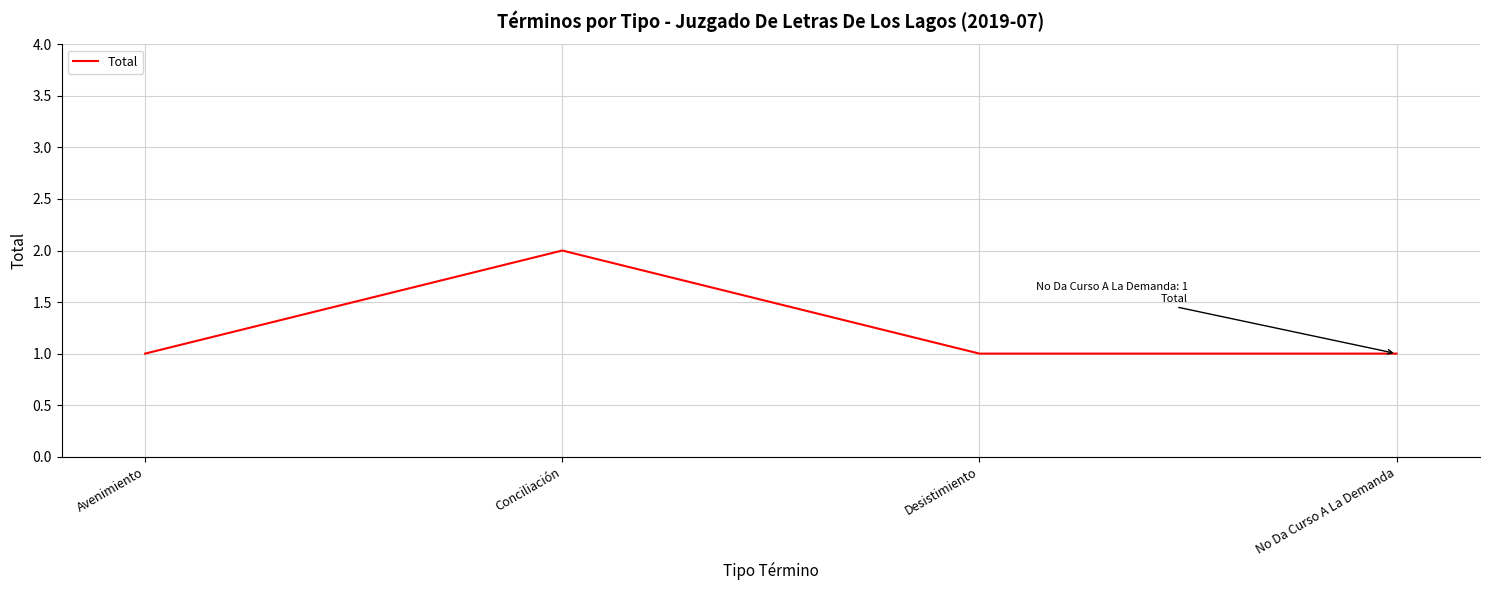

What is the ratio of the value at Conciliación to the value at No Da Curso A La Demanda?

2.0